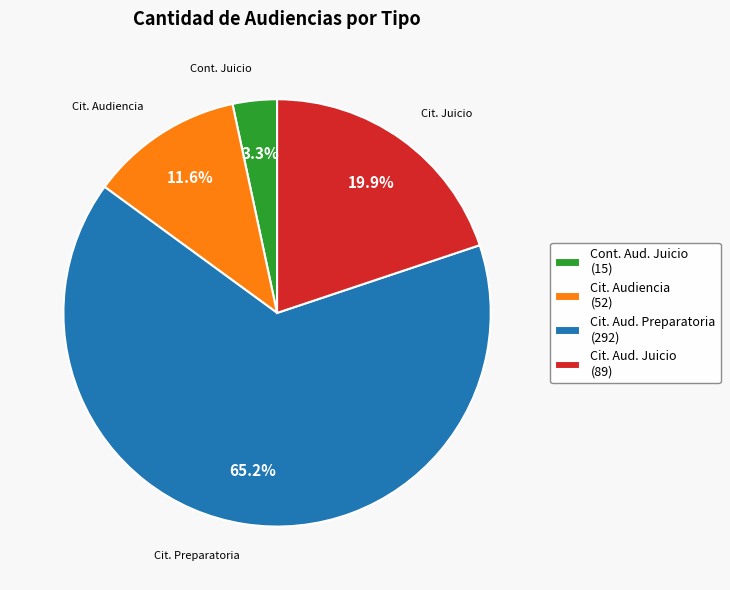

Which has a higher value, Cit. Aud. Juicio (89) or Cont. Aud. Juicio (15)?

Cit. Aud. Juicio (89)